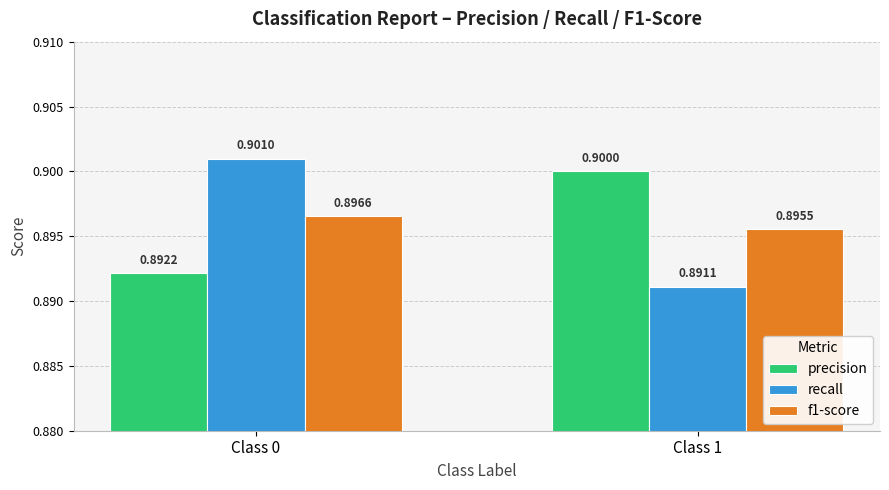

Which category has the highest value in the recall series?

Class 0